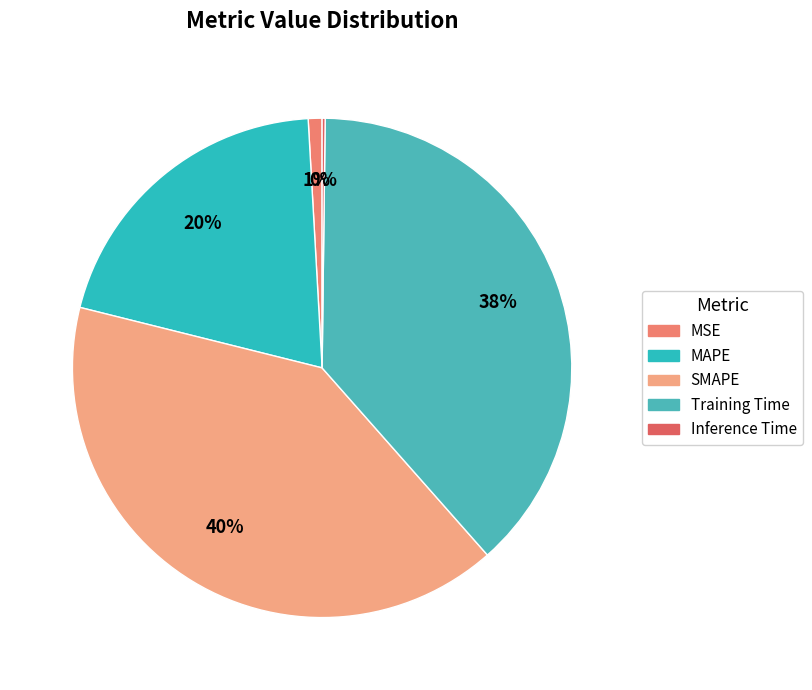

How many slices are in this pie chart?

5